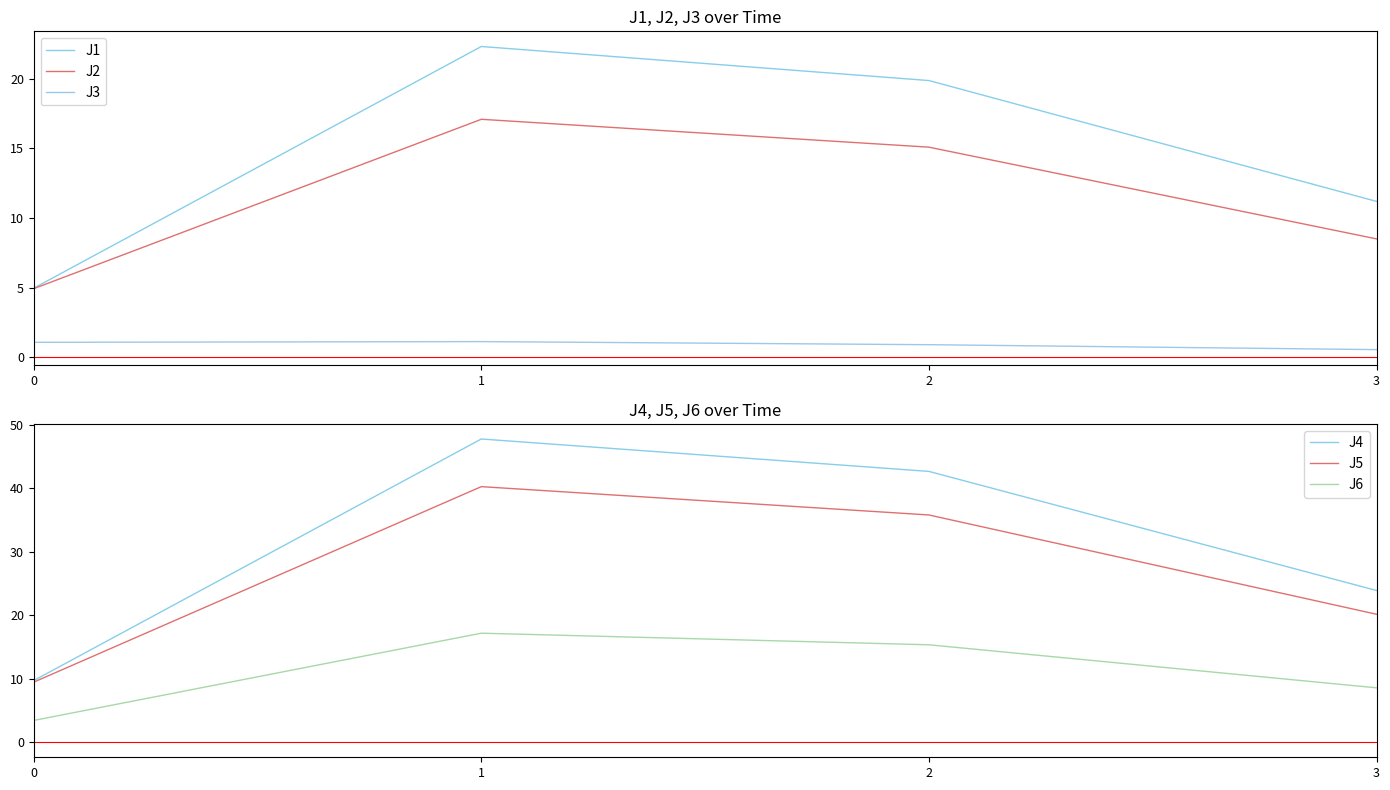

What is the minimum value for J6?

3.4